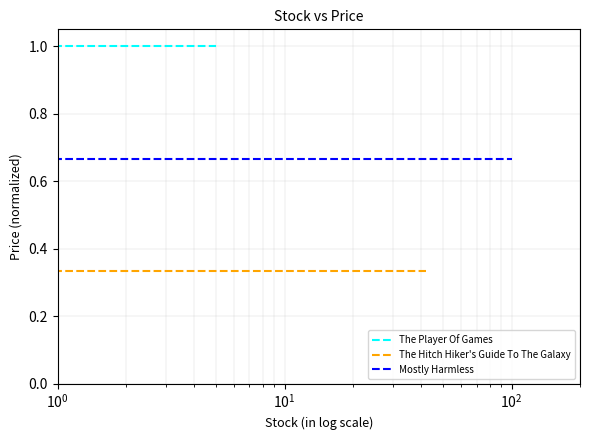

At $\mathdefault{10^{0}}$, list the series in order from largest to smallest.

The Player Of Games, Mostly Harmless, The Hitch Hiker's Guide To The Galaxy